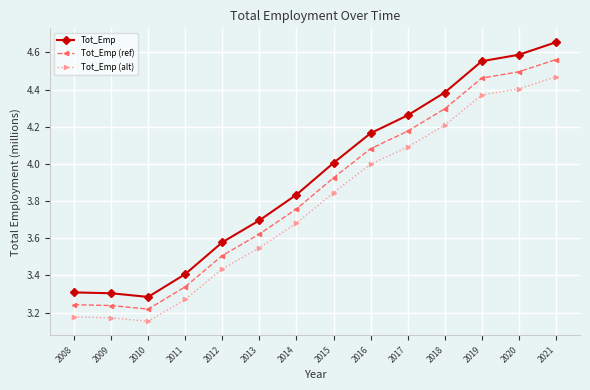

The Tot_Emp series shows 3.3 at 2010. True or false?

True